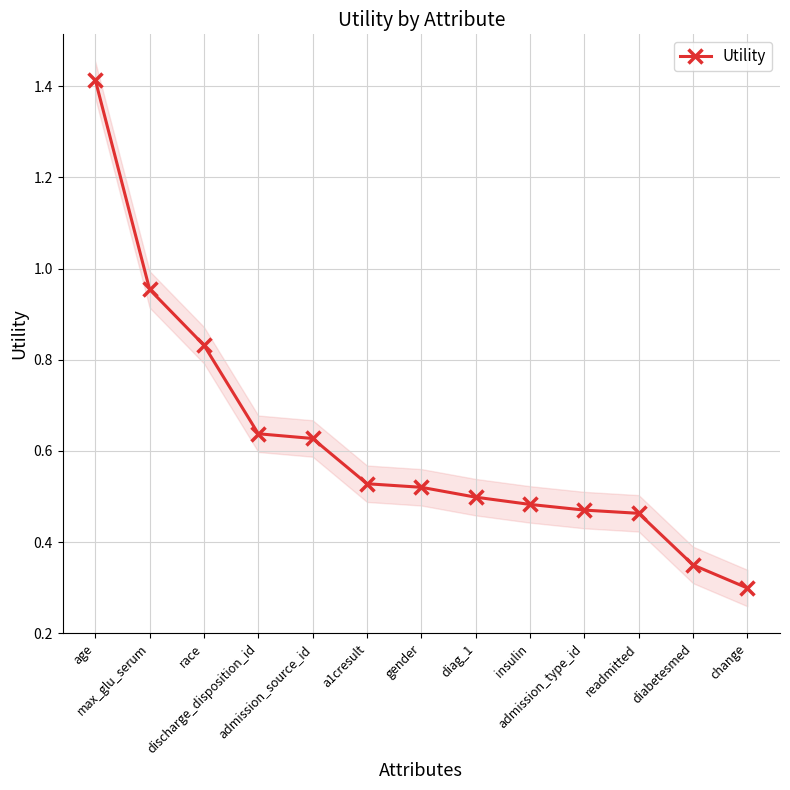

Read the value at admission_source_id.

0.6